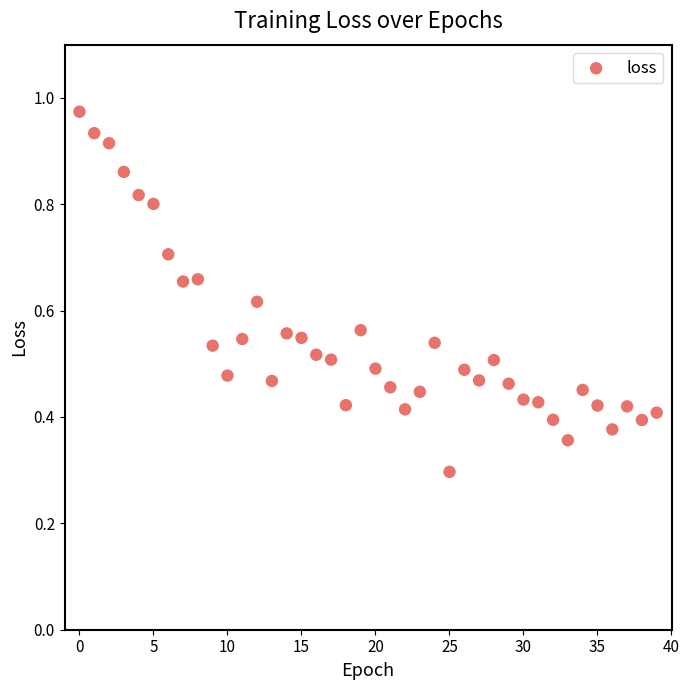

What Y value in the scatter plot is closest to 0?

0.3